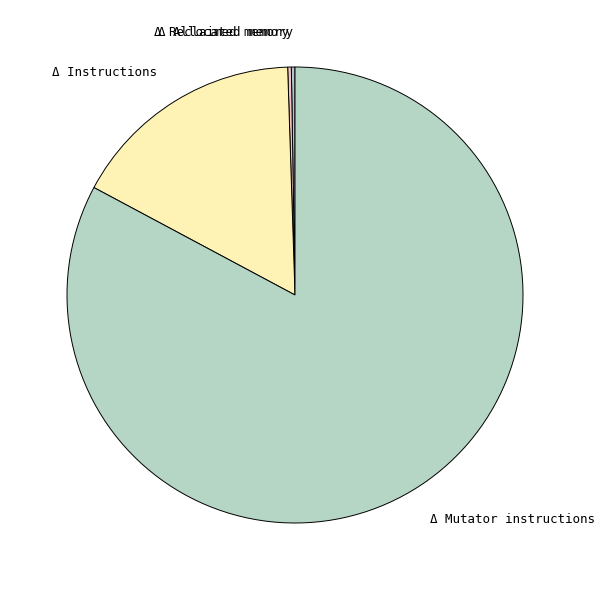

Is it true that Δ Instructions is 17% of the pie?

True